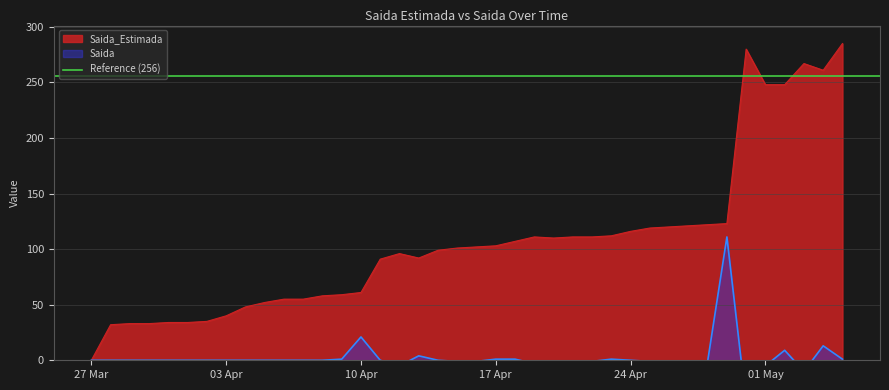

At 2020-04-16, list the series in order from smallest to largest.

Saida, Saida_Estimada